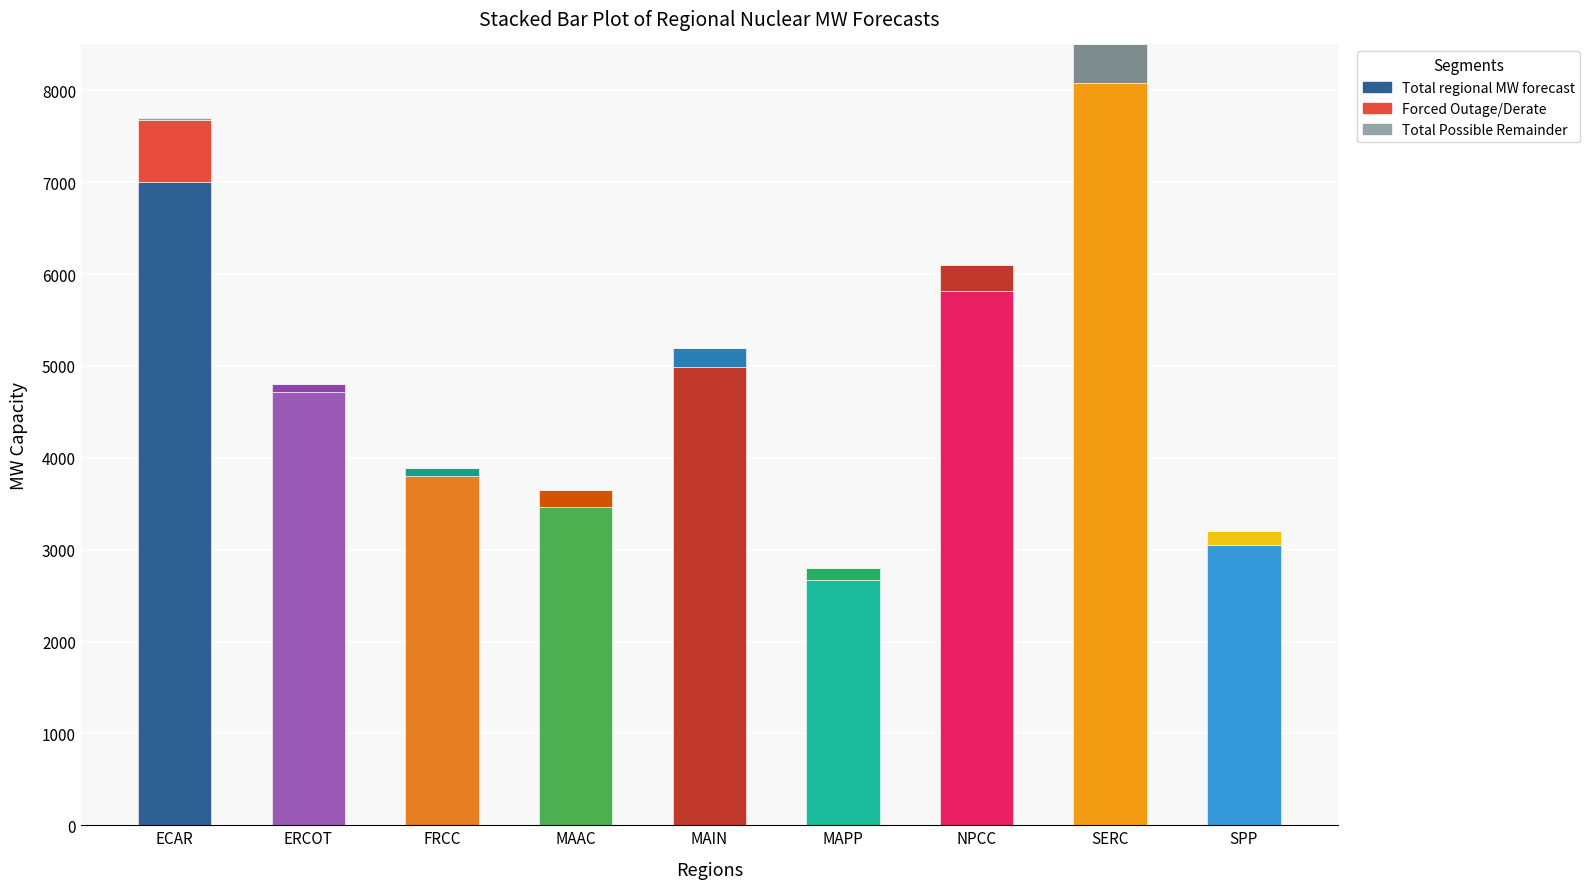

How many data points does each series have?

9